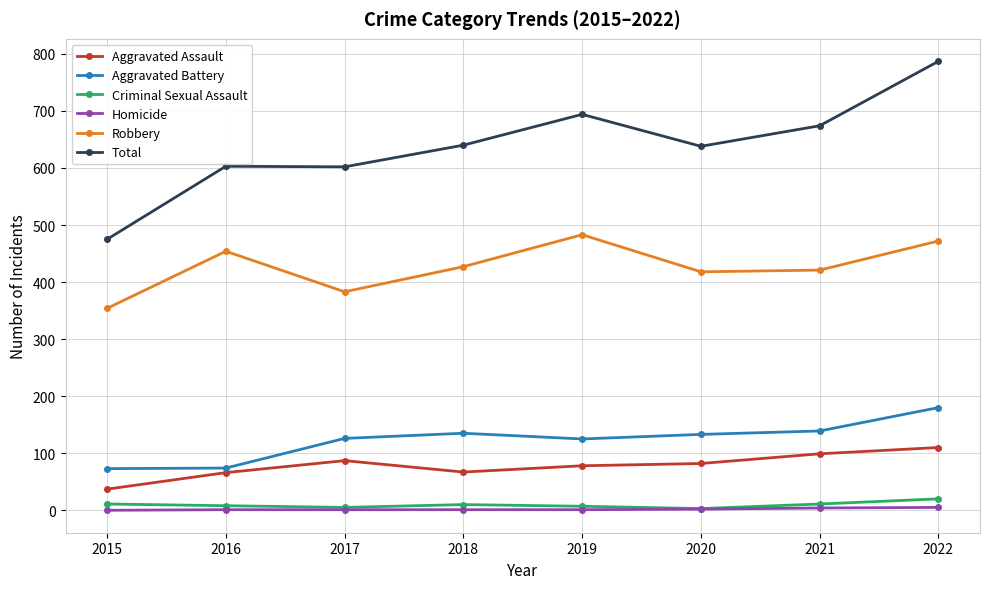

True or false: Aggravated Battery and Criminal Sexual Assault intersect in this chart.

False